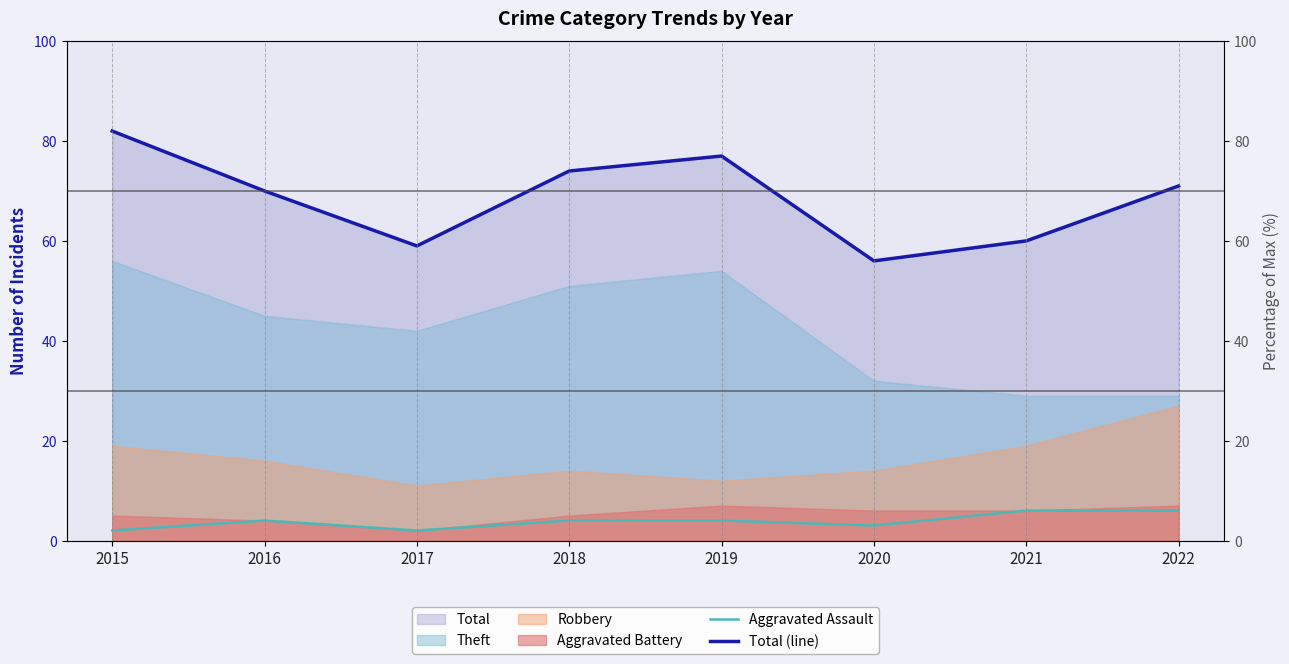

What is the value of the Total (line) point at the 2nd from the left?

70